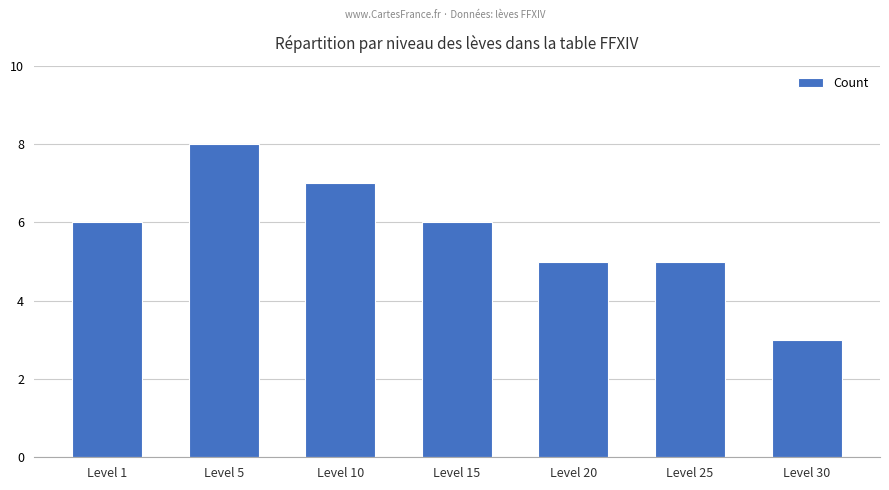

Reading left to right, transcribe all the data shown in this chart.

6	8	7	6	5	5	3